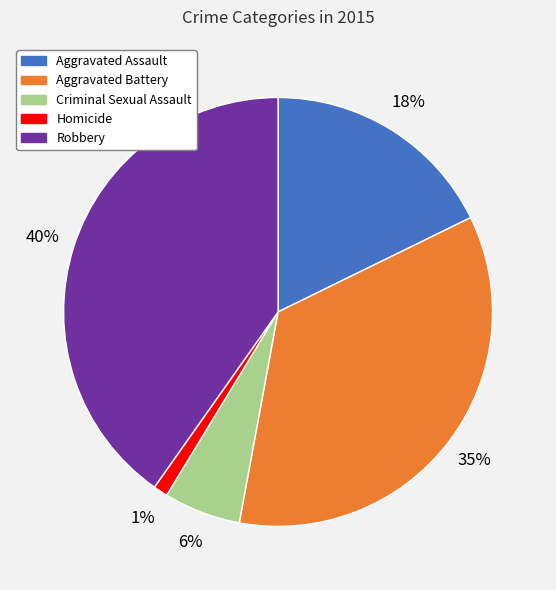

Is the sum of Robbery and Aggravated Battery greater than half?

Yes